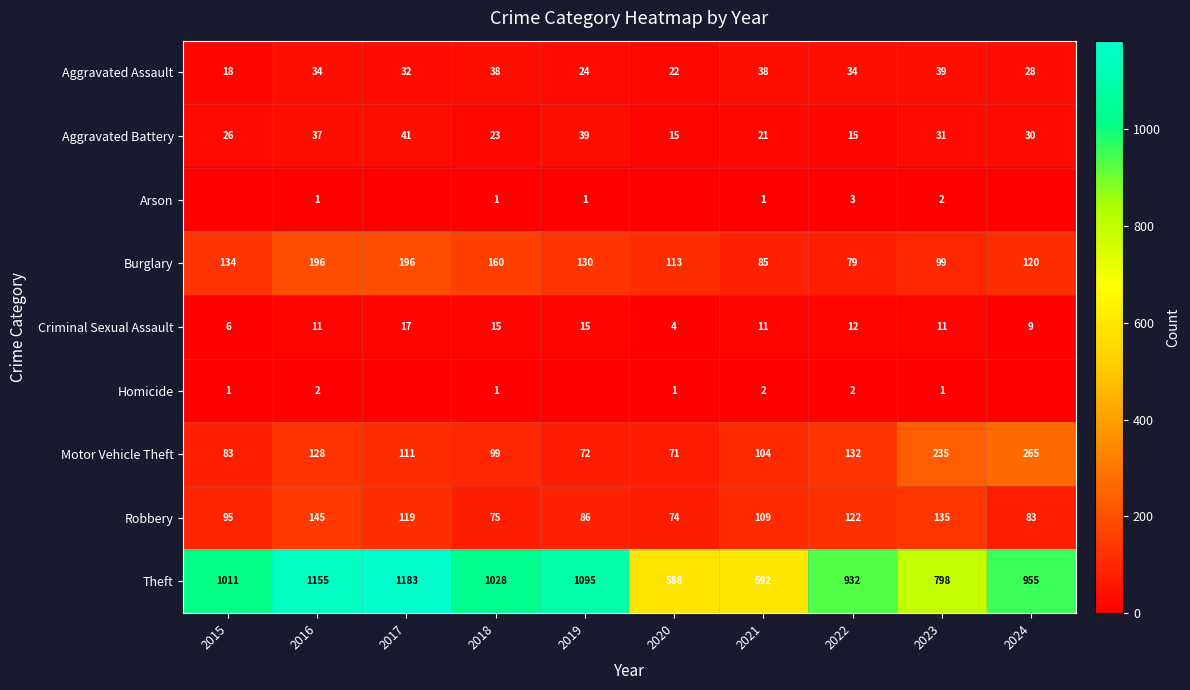

Which has a higher value, 2017 or 2021?

2021